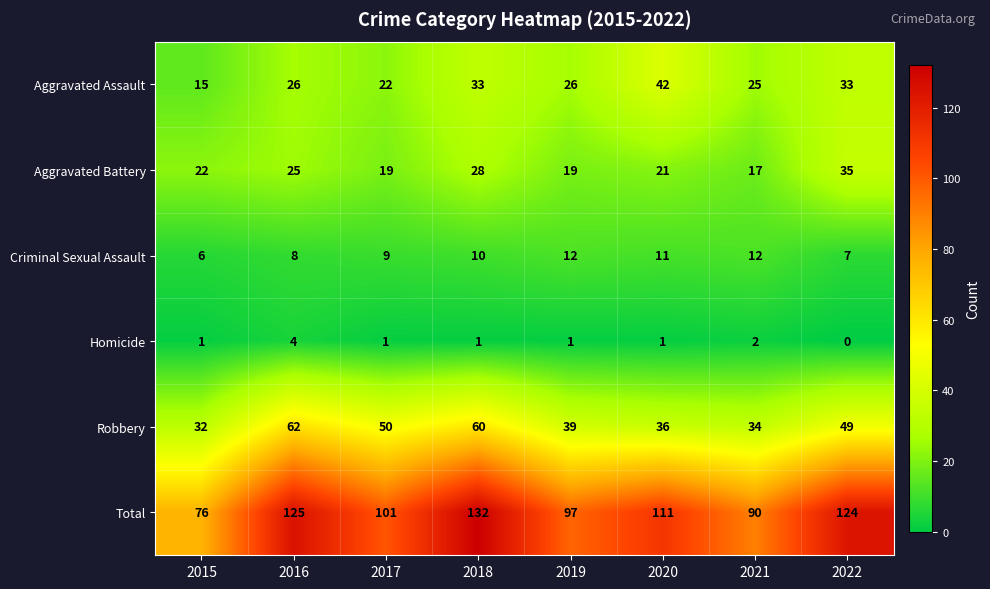

What is the sum of all Criminal Sexual Assault values?

75